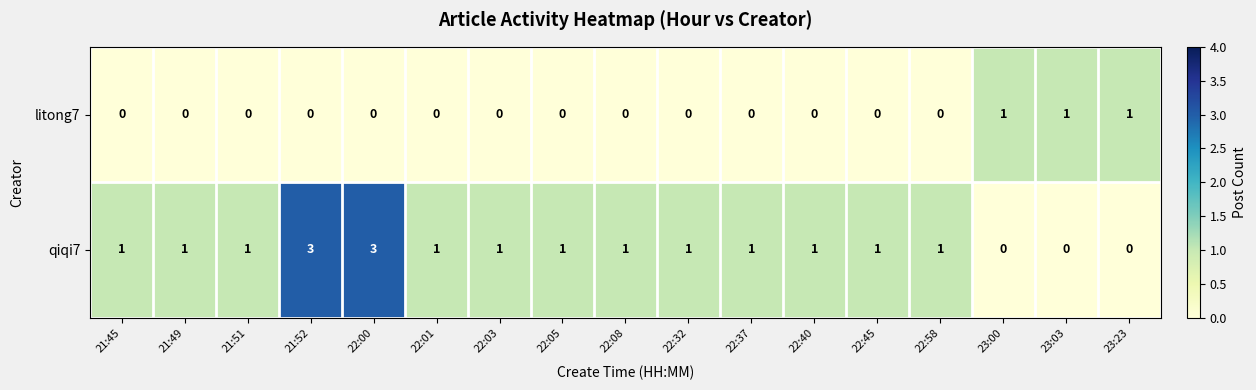

Rank the series by their maximum value, from lowest to highest.

litong7, qiqi7